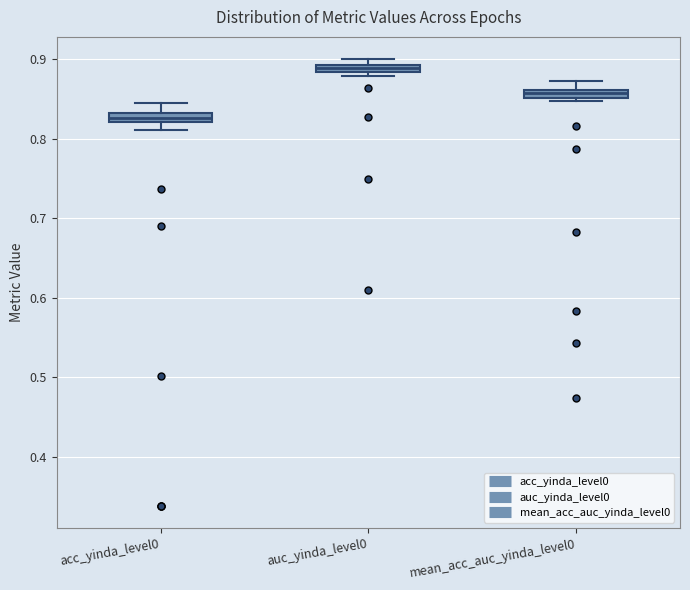

Where is the upper edge of the box for auc_yinda_level0 on the y-axis? The values are not printed on the chart, so give them approximately, as read against the axis.

0.89